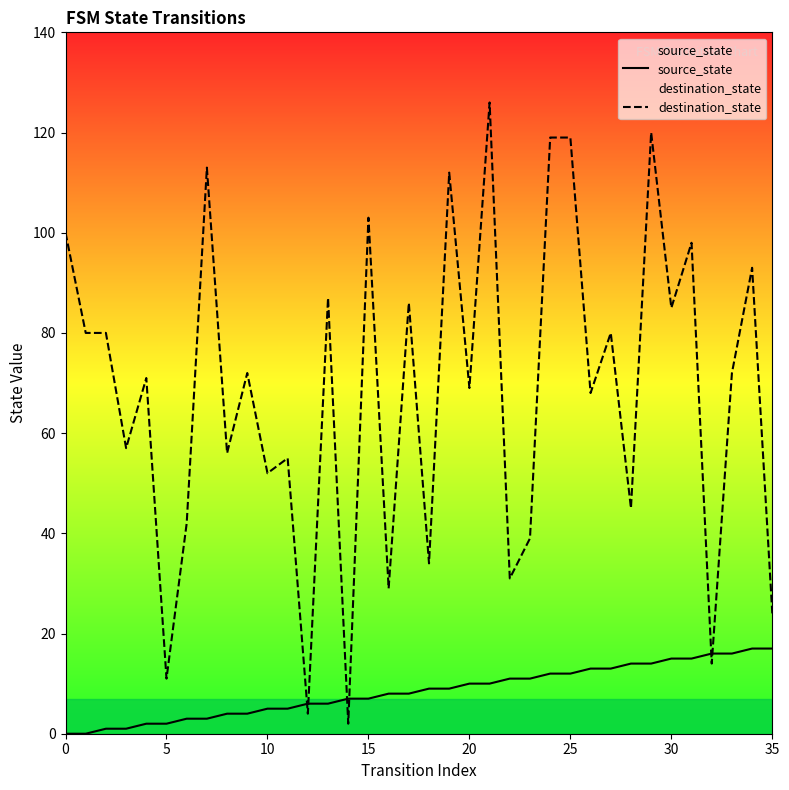

What value does the source_state series have at 20, to the nearest 10?

10